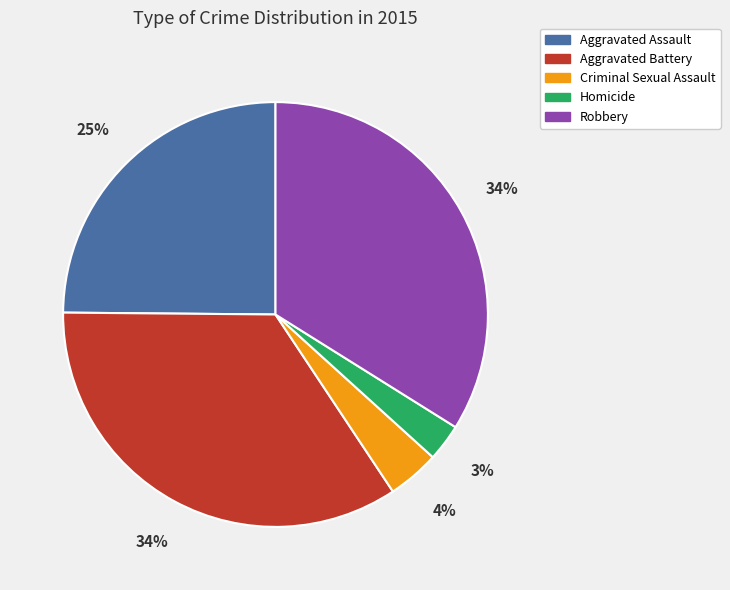

Count the number of slices in the pie.

5